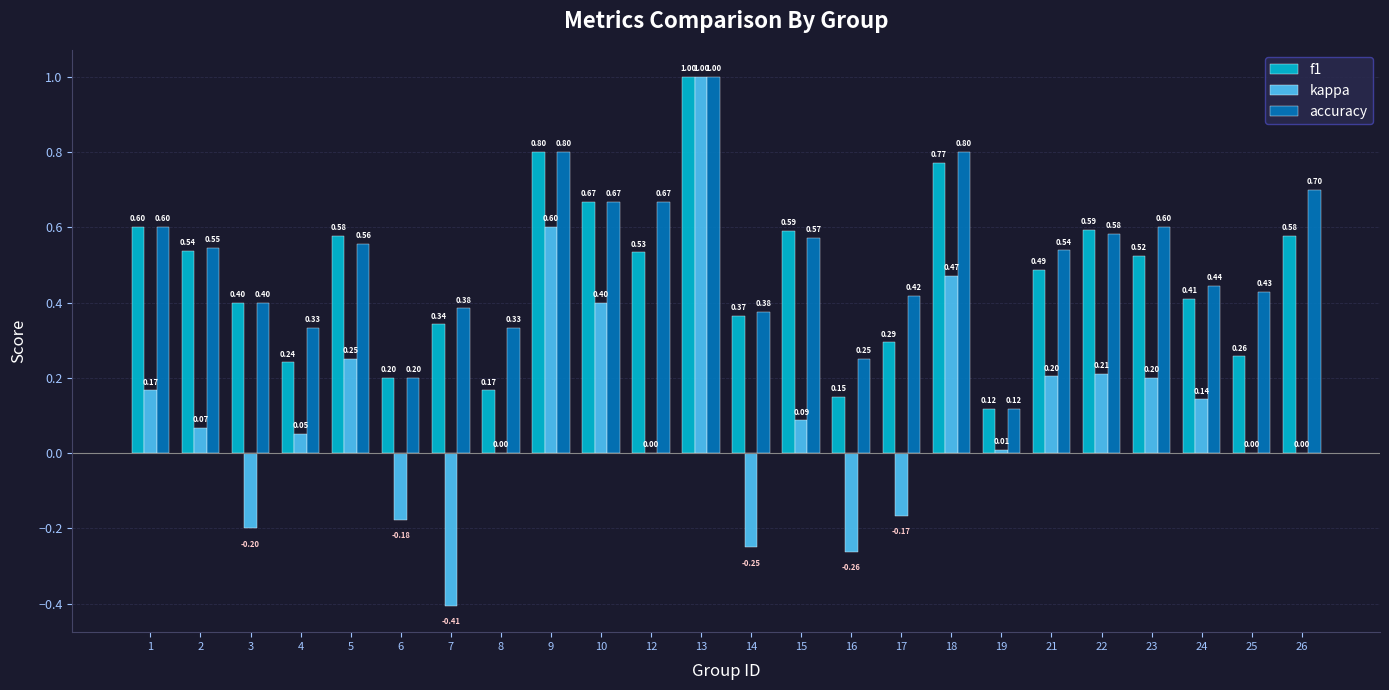

Which series changed the most between 8 and 9?

f1